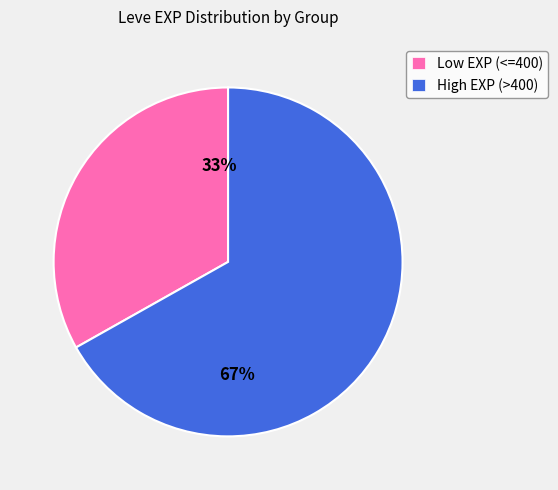

Is there any slice that represents more than half of the pie?

Yes